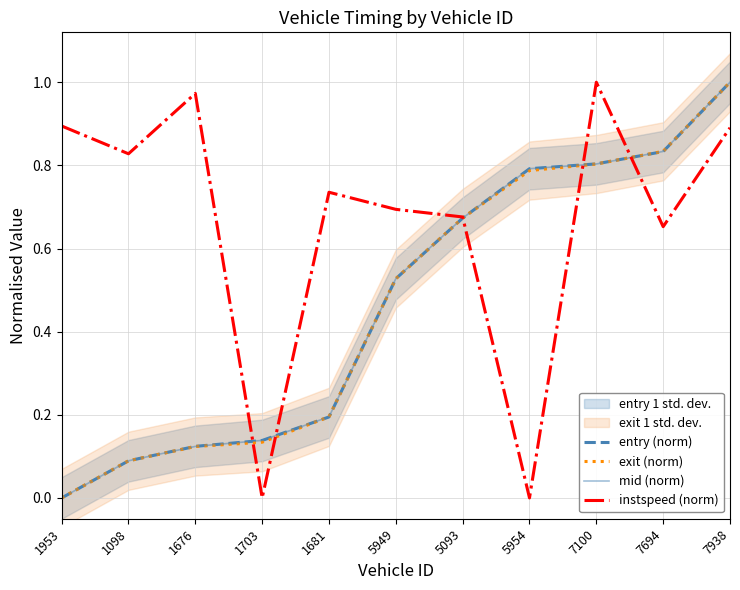

What is the total value across all series at 1953?

0.9